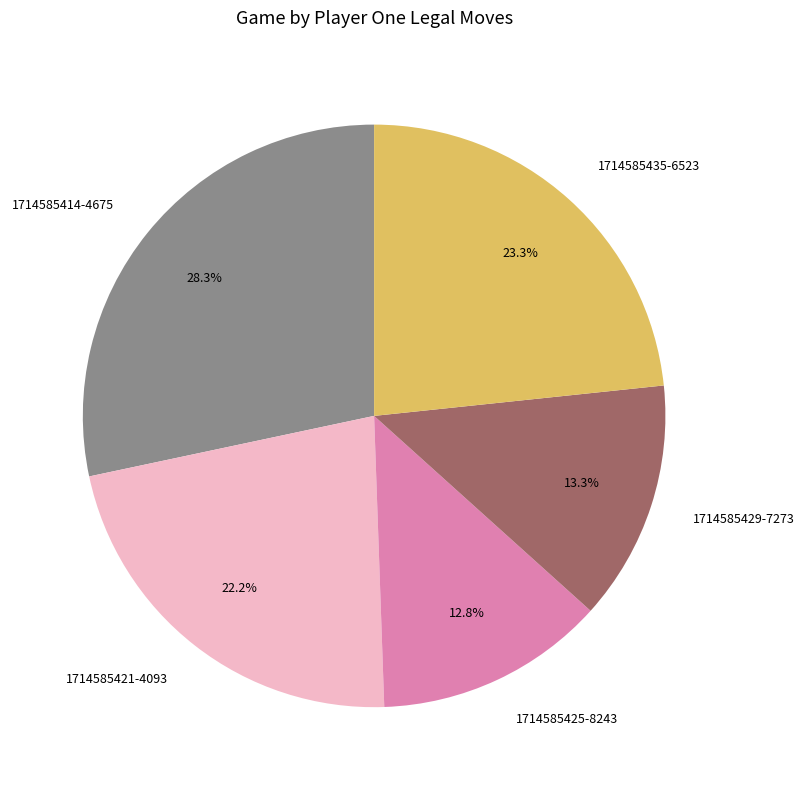

Which has a higher value, 1714585429-7273 or 1714585421-4093?

1714585421-4093